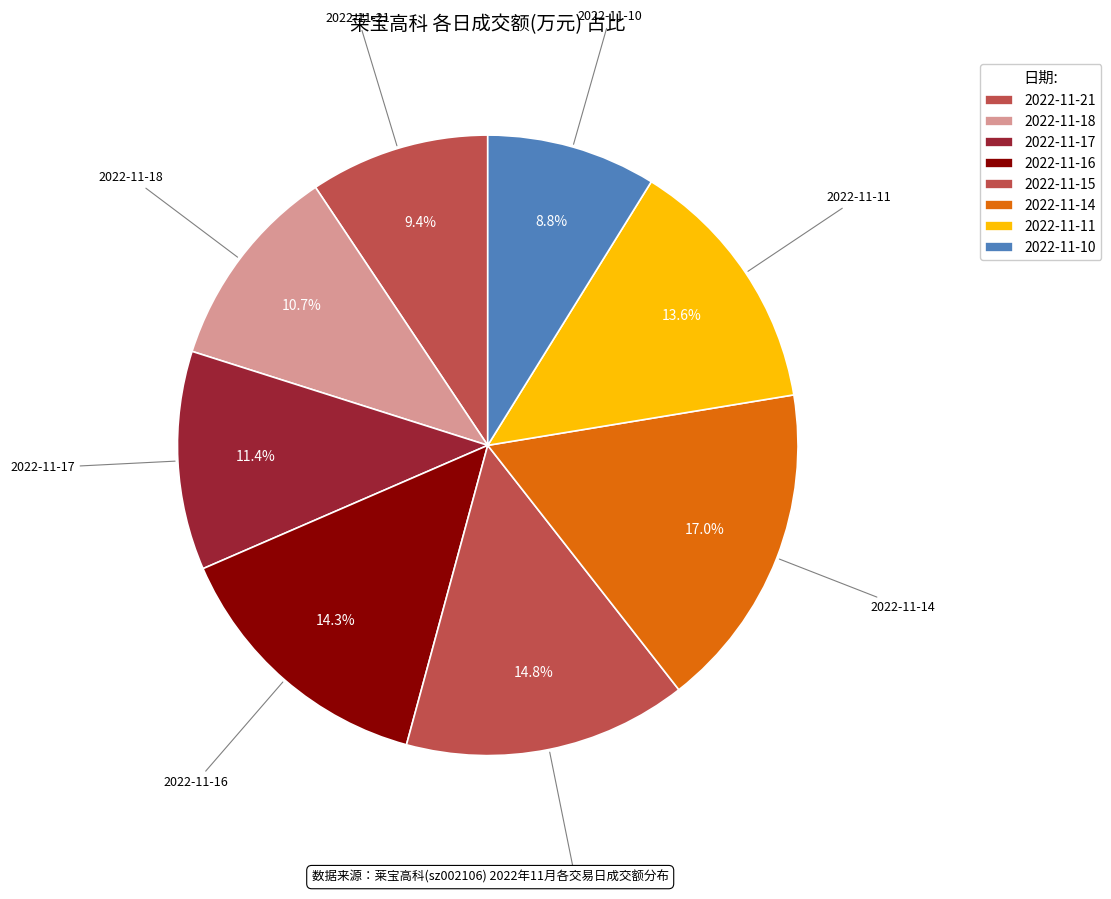

How many slices are in this pie chart?

8